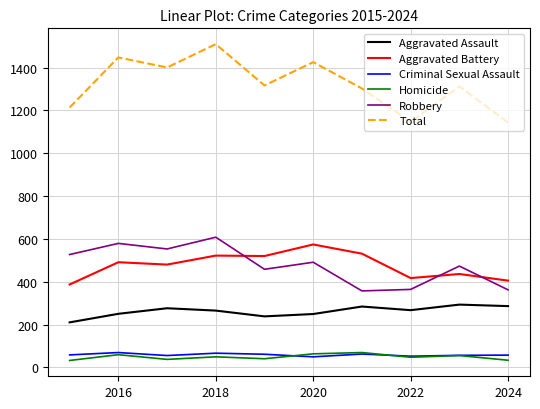

Which series has the largest total across all categories?

Total